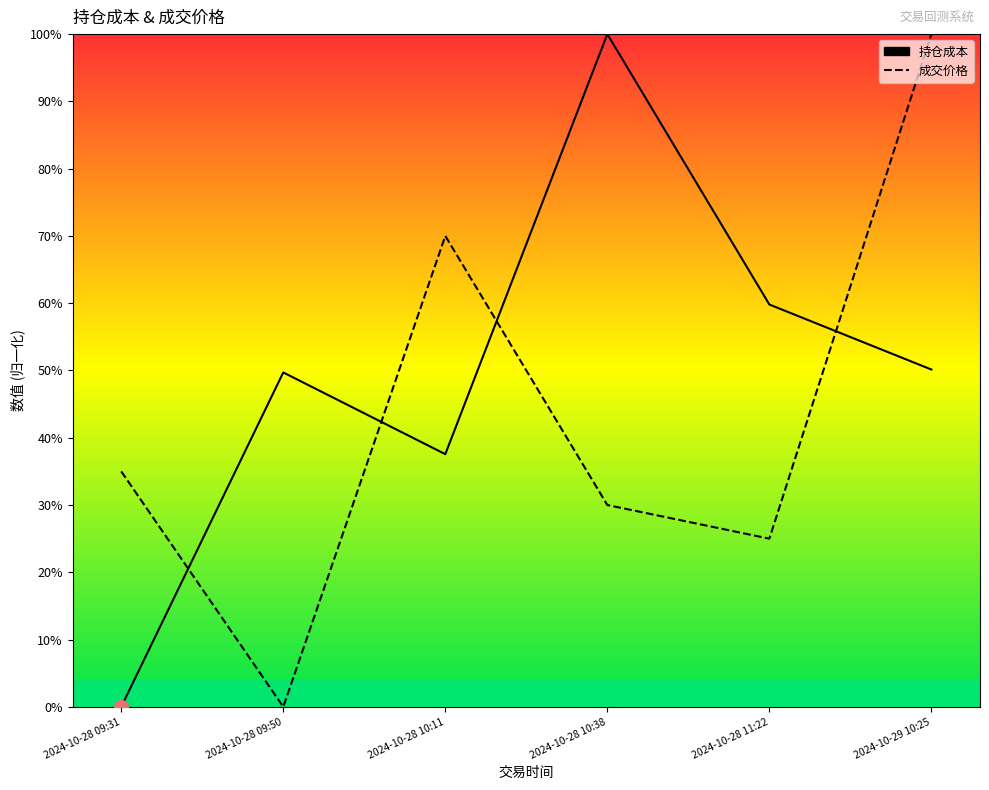

Rank the categories by 成交价格 value from lowest to highest.

2024-10-28 09:50, 2024-10-28 11:22, 2024-10-28 10:38, 2024-10-28 09:31, 2024-10-28 10:11, 2024-10-29 10:25